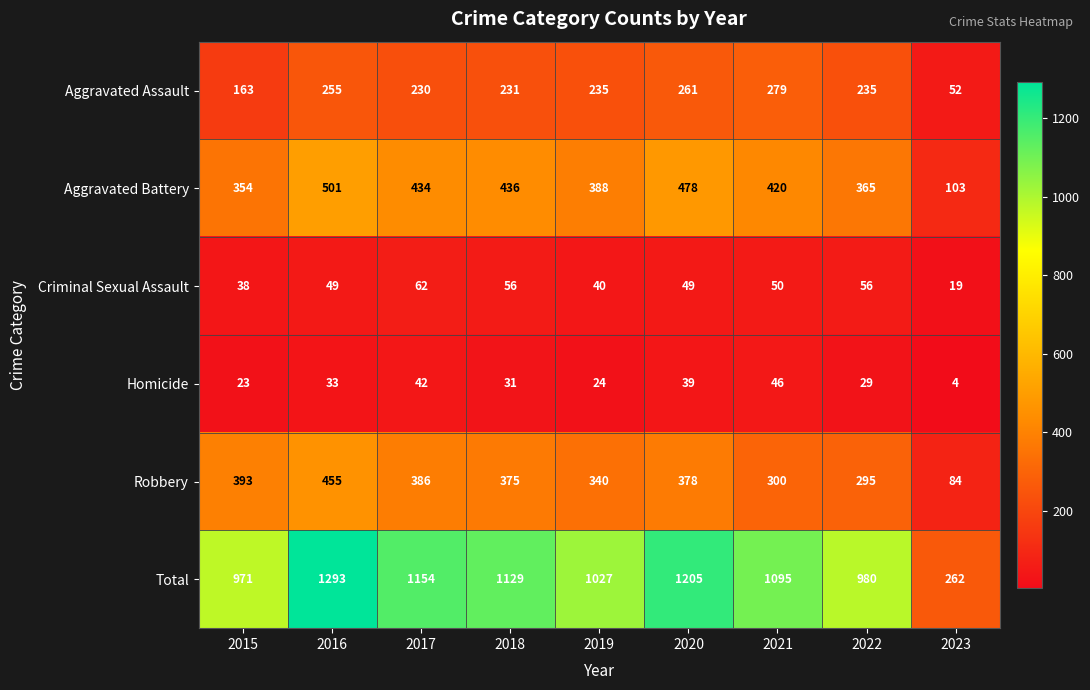

What is the sum of the Total values at 2018 and 2019?

2156